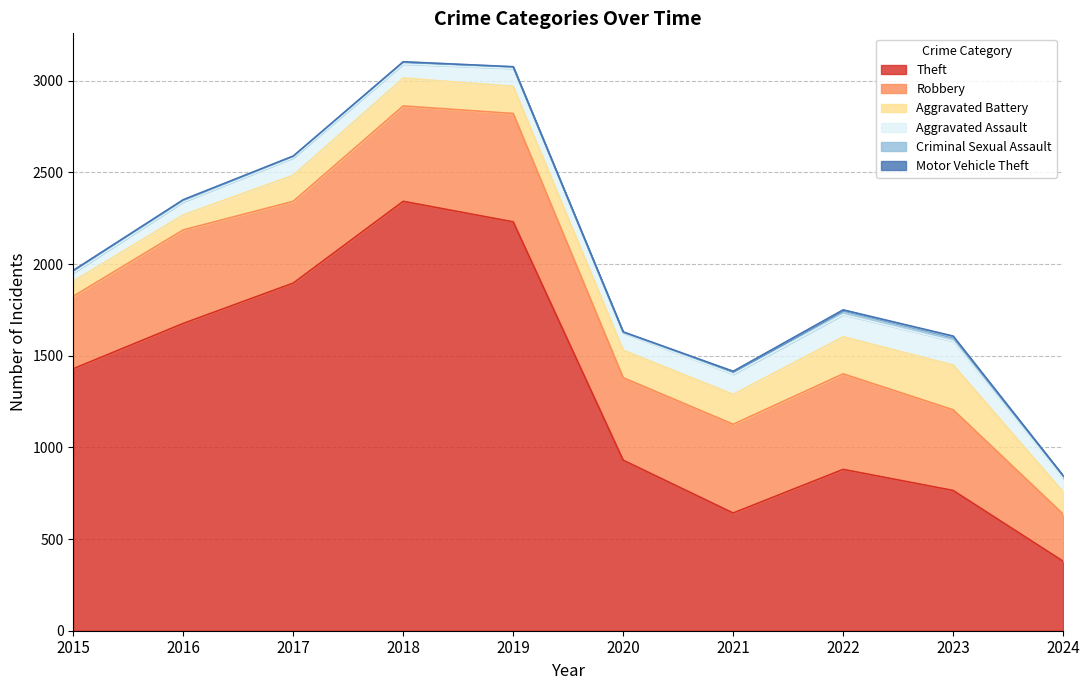

What is the value of the Theft point at the 7th from the left?

642